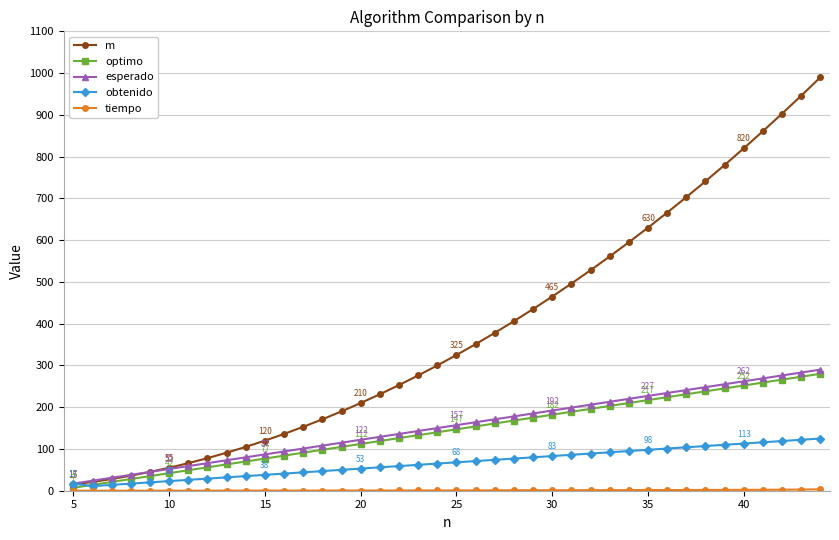

What is the highest value of the obtenido series?

125.0